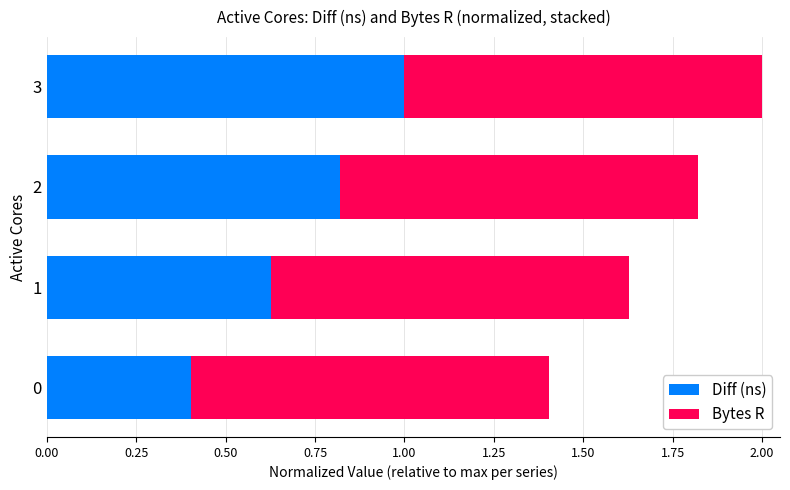

What is the sum of the Diff (ns) values at 2 and 3?

1.8